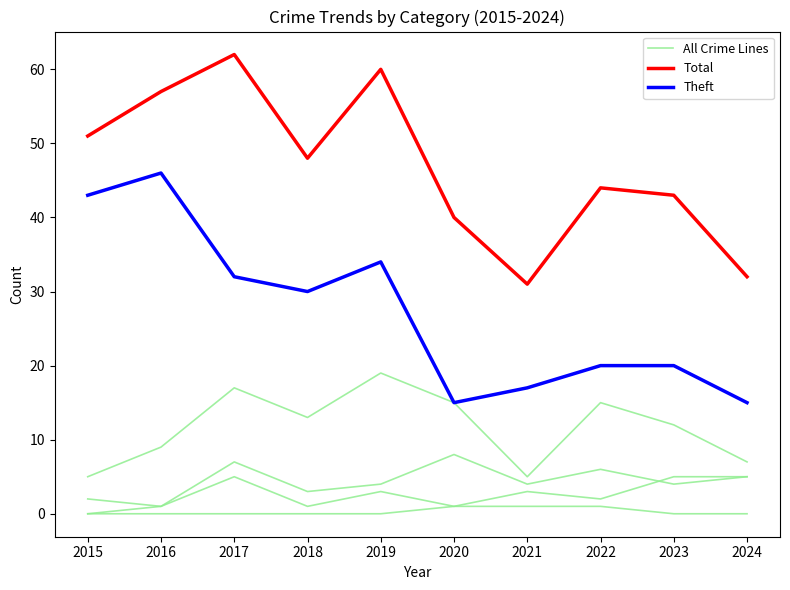

What is the difference between the maximum and minimum values in the All Crime Lines series?

14